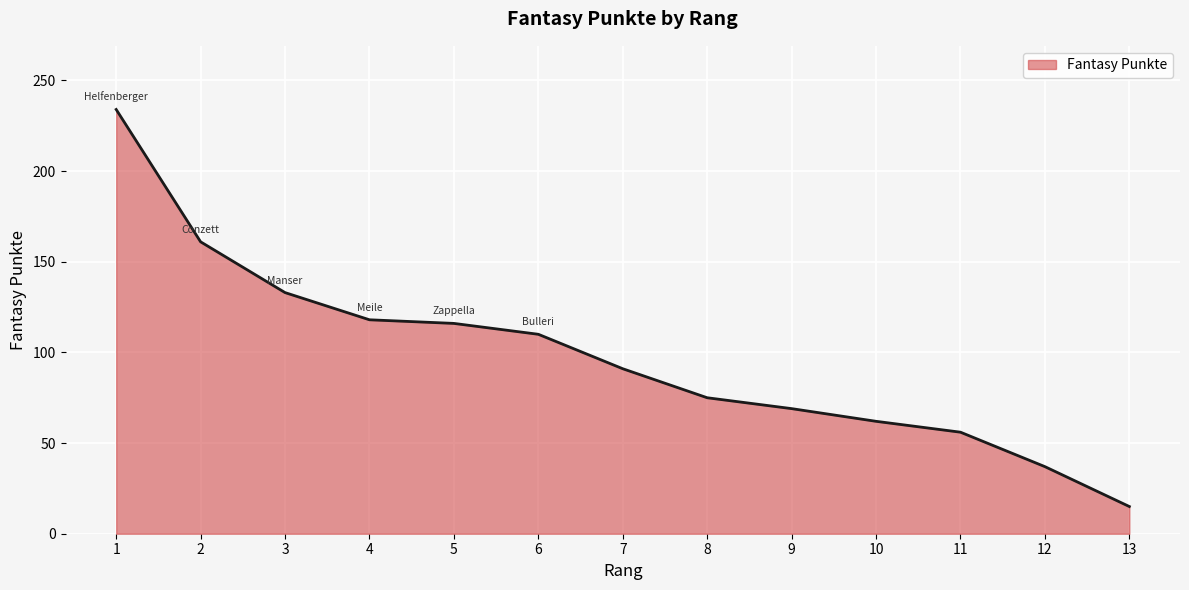

What is the change in value from 3 to 12?

-96